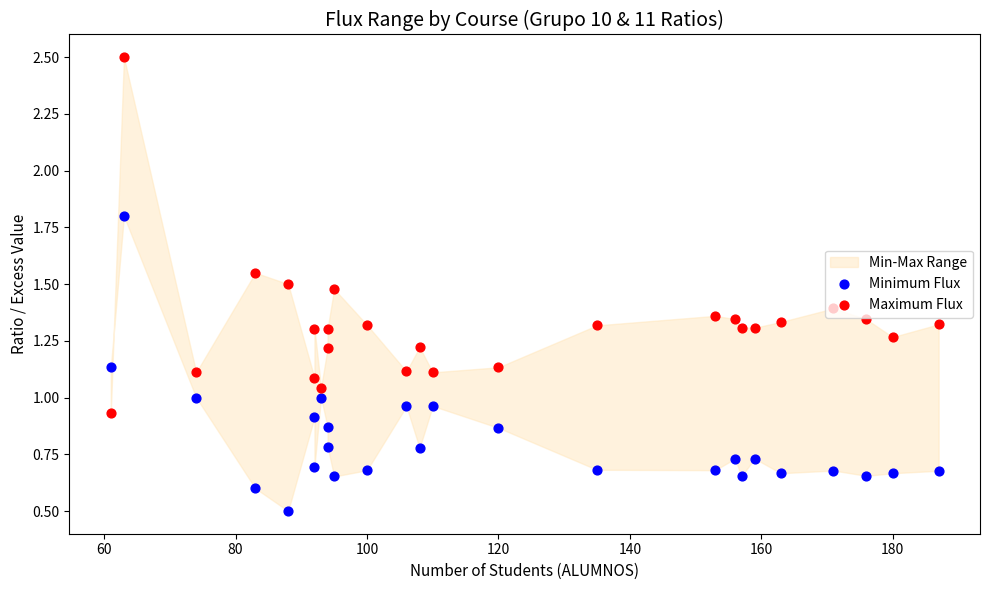

Which series contains the lowest Y value?

Minimum Flux